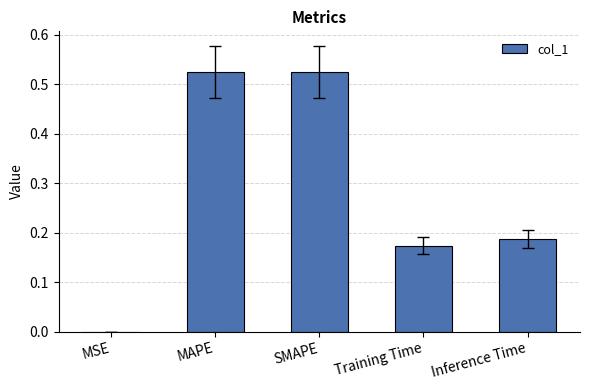

Between Inference Time and SMAPE, which is larger?

SMAPE